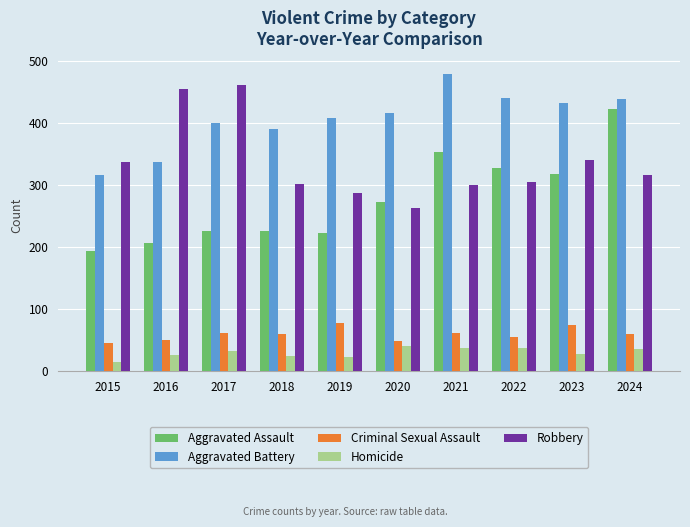

What is the lowest value of the Robbery series?

263